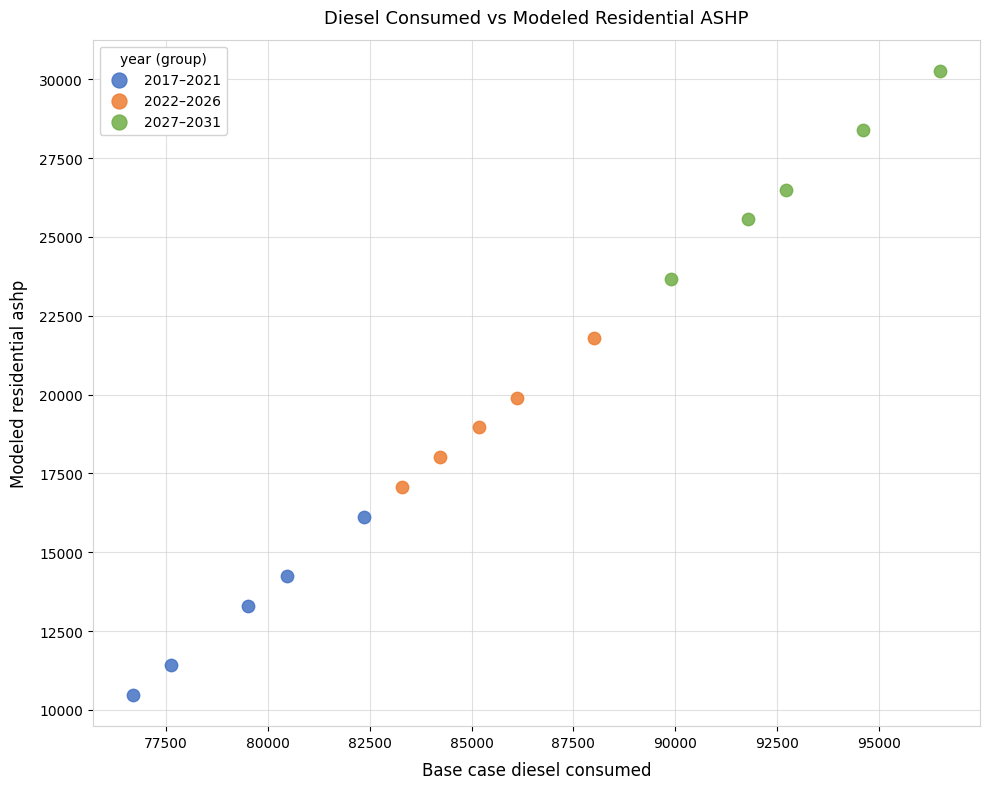

What are all the series names shown in the legend?

2017–2021, 2022–2026, 2027–2031